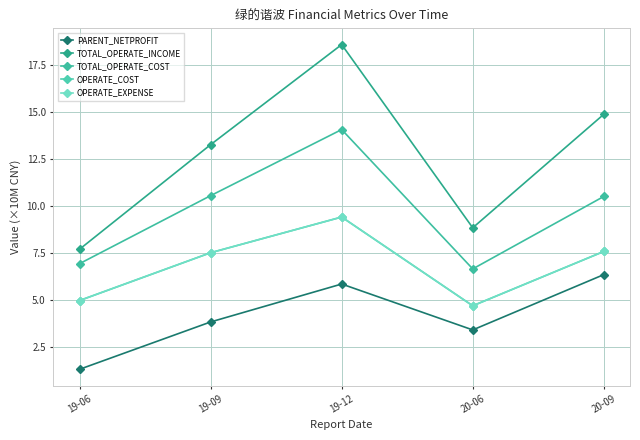

What are all the series names shown in the legend?

PARENT_NETPROFIT, TOTAL_OPERATE_INCOME, TOTAL_OPERATE_COST, OPERATE_COST, OPERATE_EXPENSE